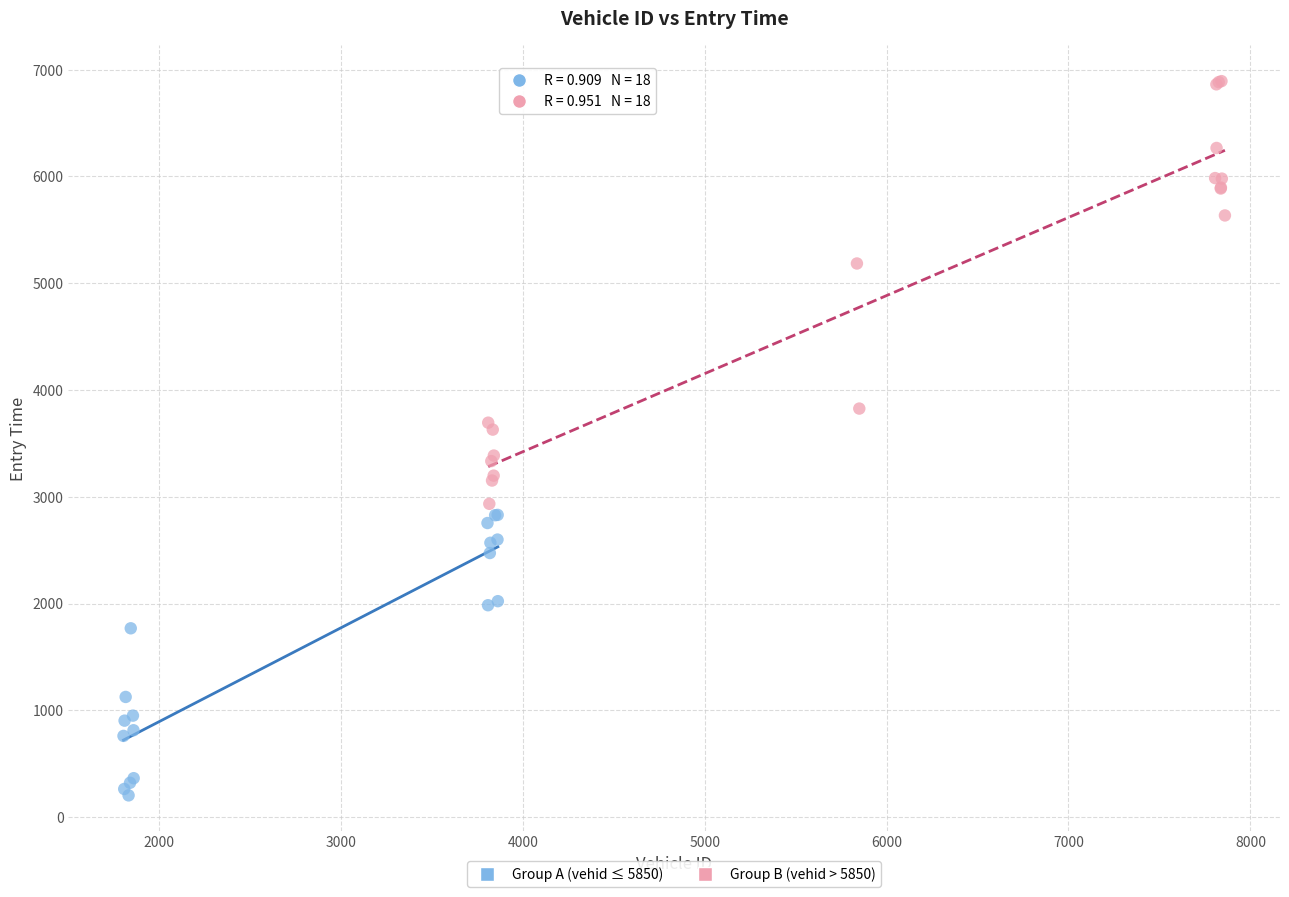

Which series has the widest spread of Y values?

Group B (vehid > 5850)